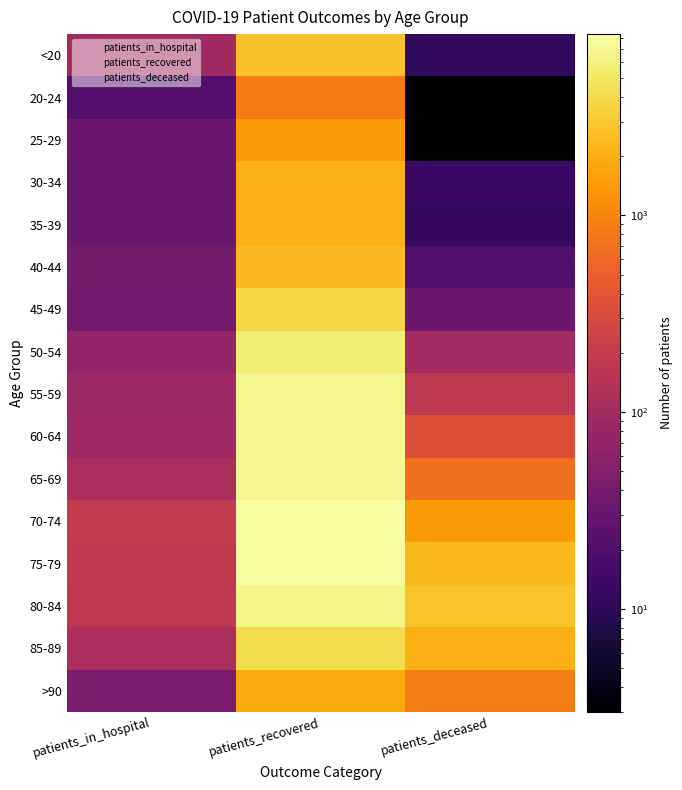

How many values in the 65-69 series are below 681?

1